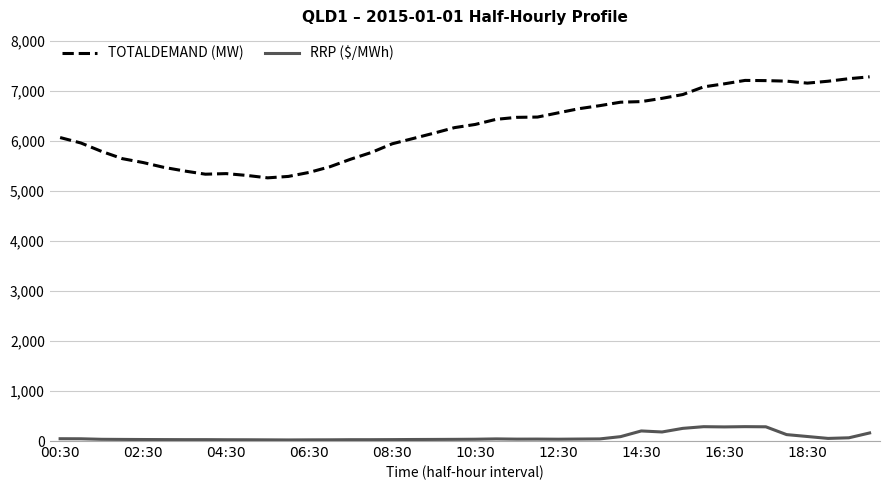

What is the highest value of the TOTALDEMAND (MW) series?

7275.1